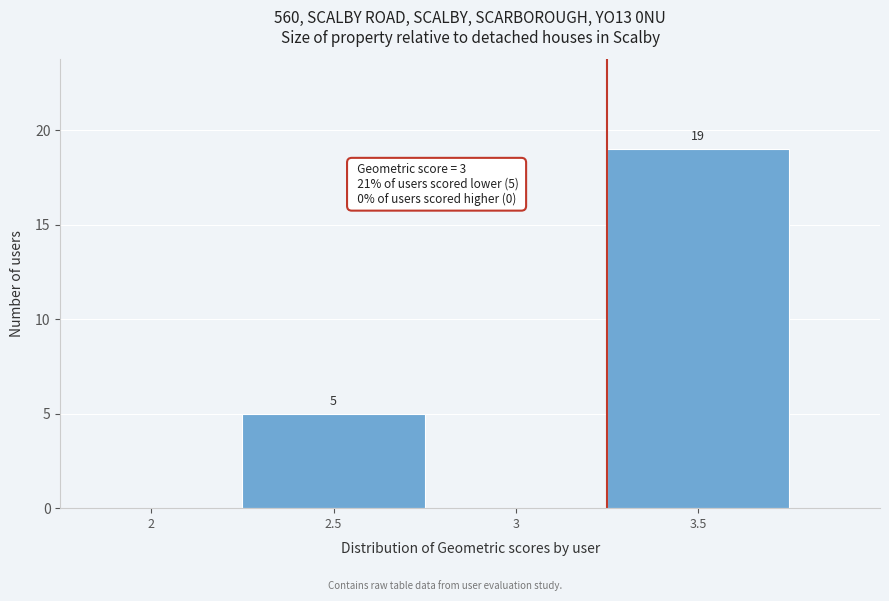

Reading left to right, list all the values displayed in this chart.

2=0	2.5=5	3=0	3.5=19